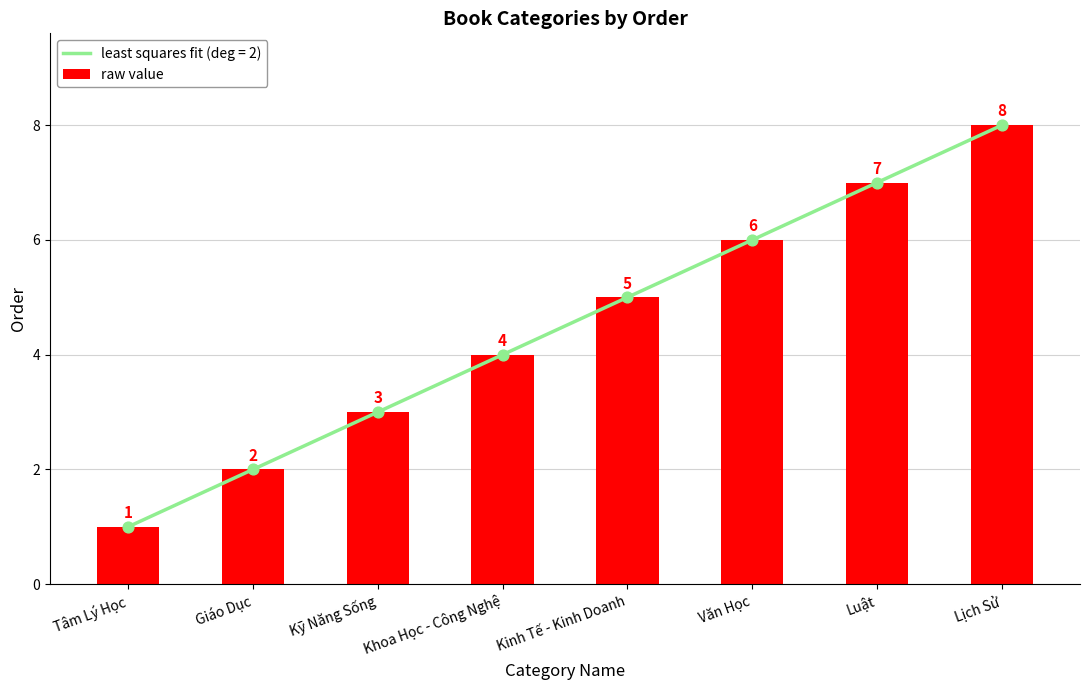

Approximately how many times larger is the value at Kỹ Năng Sống compared to Khoa Học - Công Nghệ?

0.8